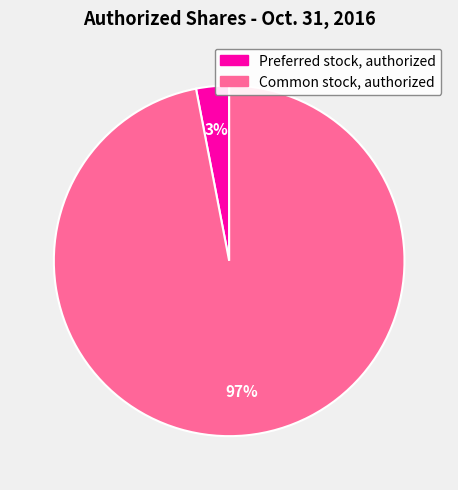

Is the sum of Preferred stock, authorized and Common stock, authorized greater than half?

Yes